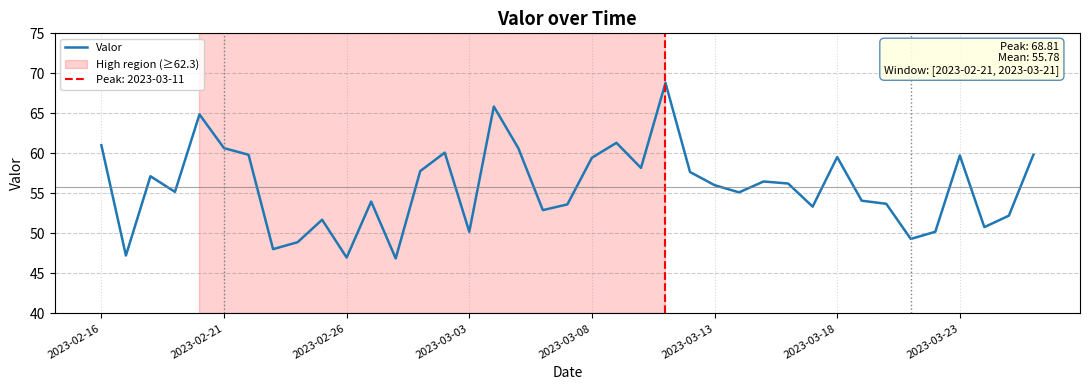

List the labels in order of value, smallest first.

12, 10, 2023-02-21, 2023-03-23, 8, 33, 34, 15, 36, 9, 37, 18, 29, 19, 32, 11, 31, 26, 2023-03-03, 25, 28, 27, 2023-02-26, 24, 13, 22, 20, 30, 35, 2023-03-18, 38, 14, 17, 2023-03-13, 2023-02-16, 21, 2023-03-08, 16, 23